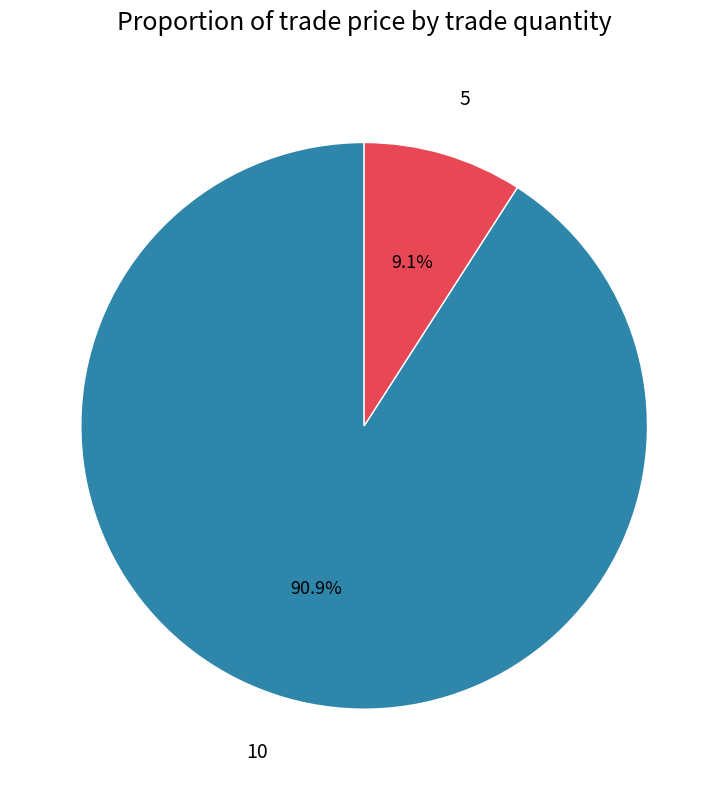

To the nearest percent, what is the combined percentage of 5 and 10?

100%